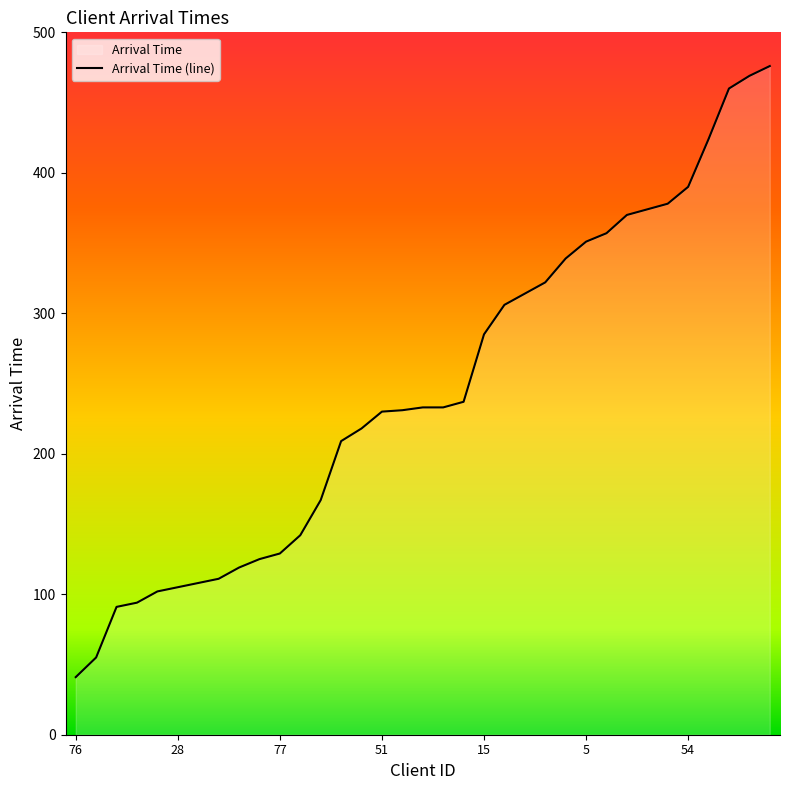

Which category has the highest value across all series?

36